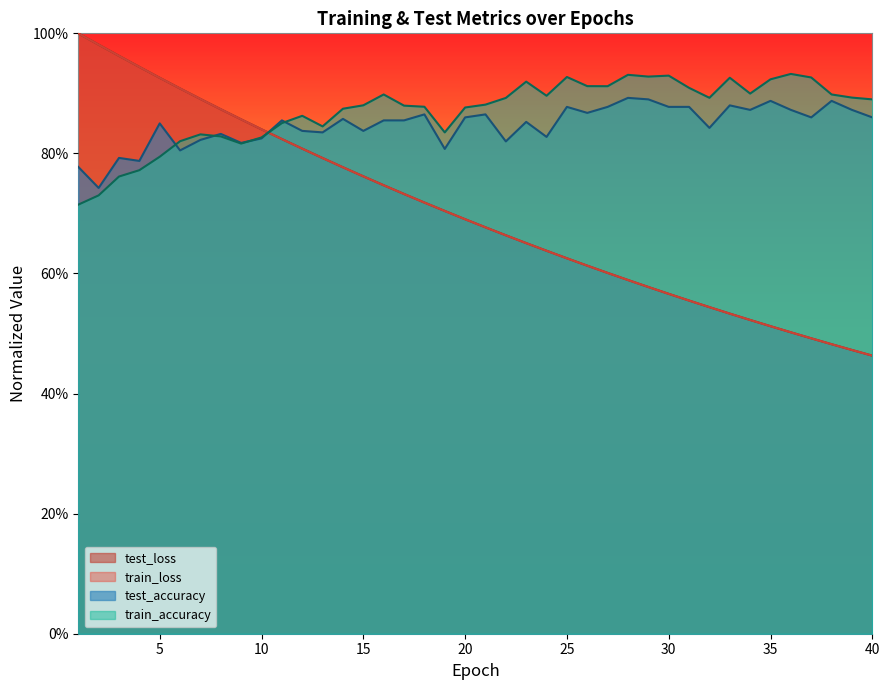

What are all the series names shown in the legend?

test_loss, train_loss, test_accuracy, train_accuracy